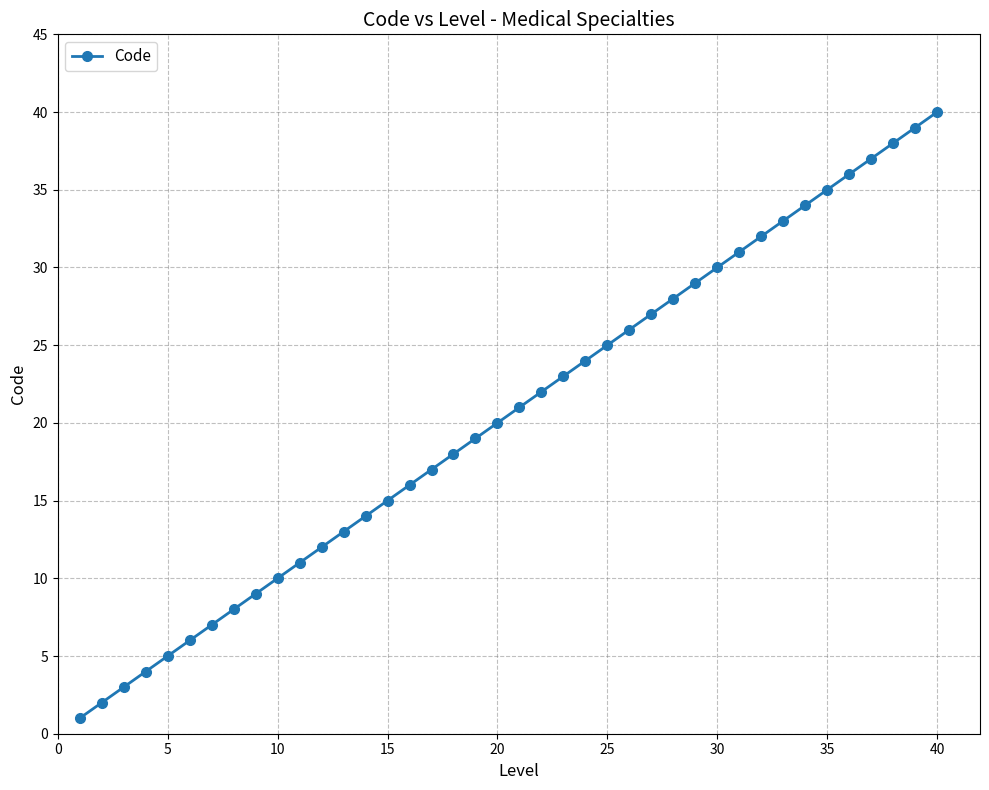

What is the greatest value displayed?

40